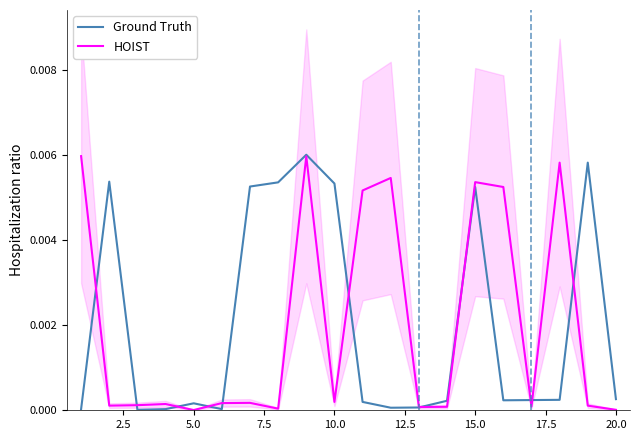

How many lines are shown in the chart?

2